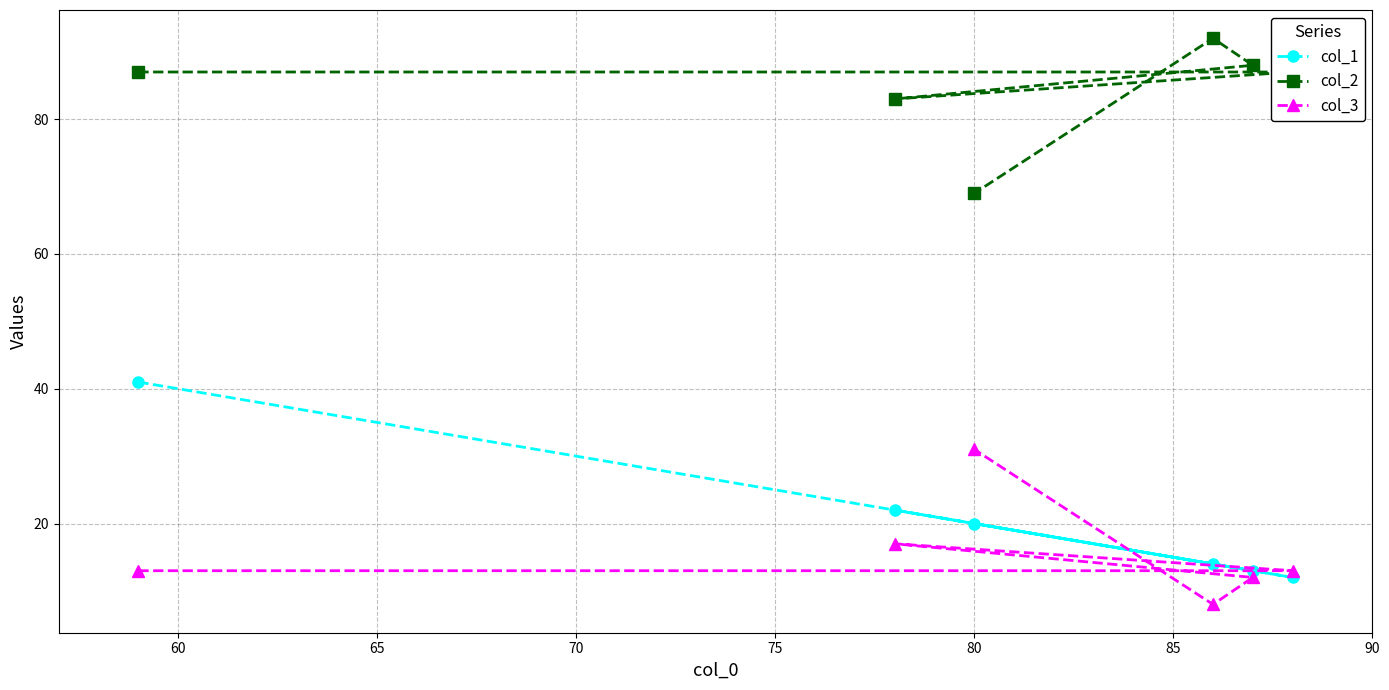

What is the sum of all col_3 values?

94